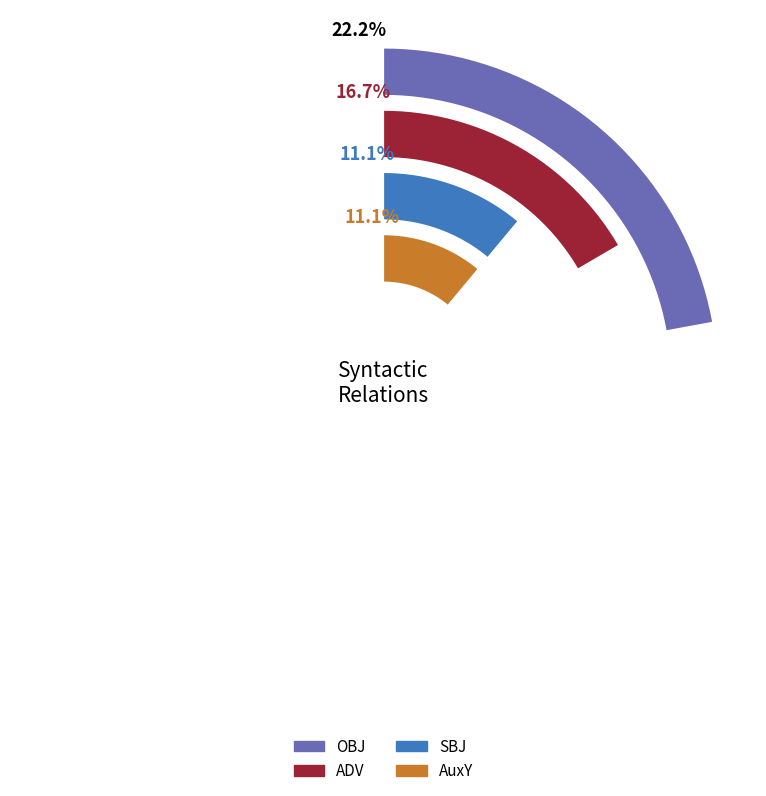

Does OBJ represent more than half of the total?

No